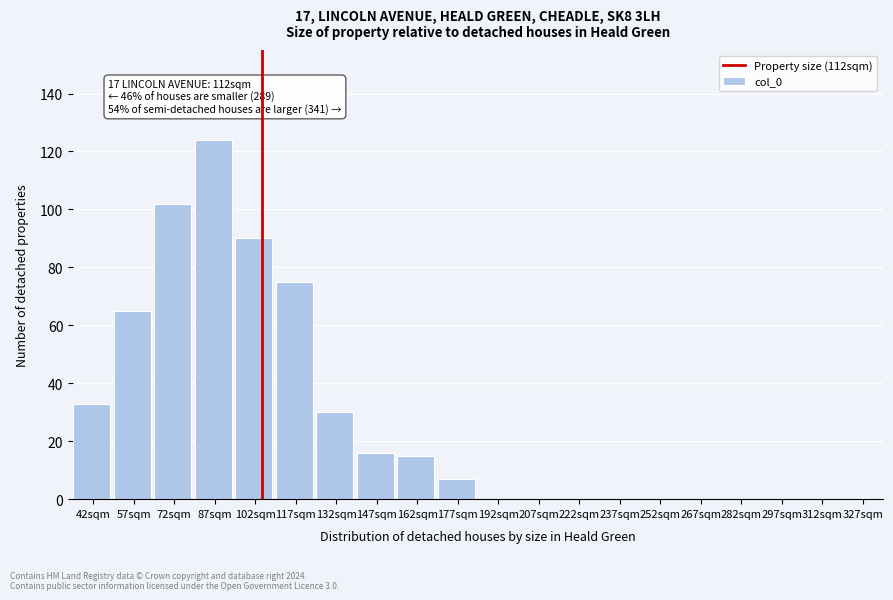

Reading left to right, extract all data points from this chart.

42sqm=33	57sqm=65	72sqm=102	87sqm=124	102sqm=90	117sqm=75	132sqm=30	147sqm=16	162sqm=15	177sqm=7	192sqm=0	207sqm=0	222sqm=0	237sqm=0	252sqm=0	267sqm=0	282sqm=0	297sqm=0	312sqm=0	327sqm=0